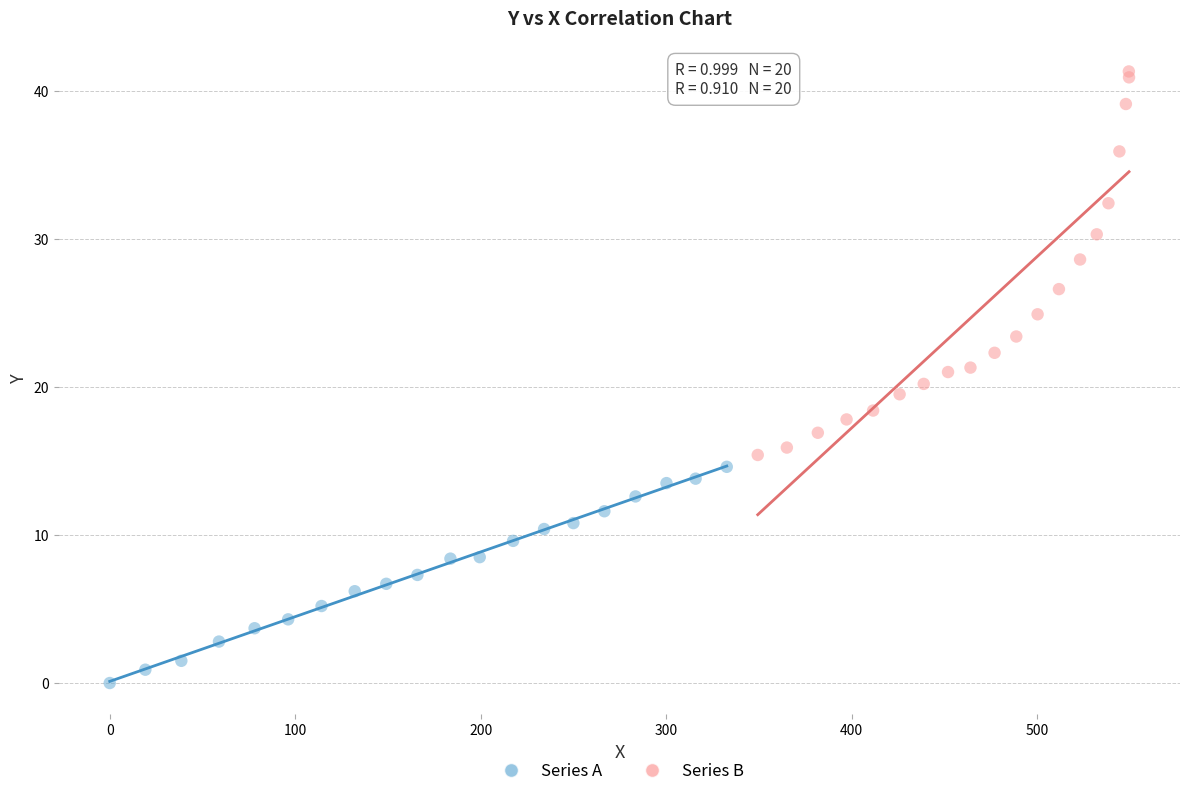

Which series reaches the minimum Y coordinate?

Series A